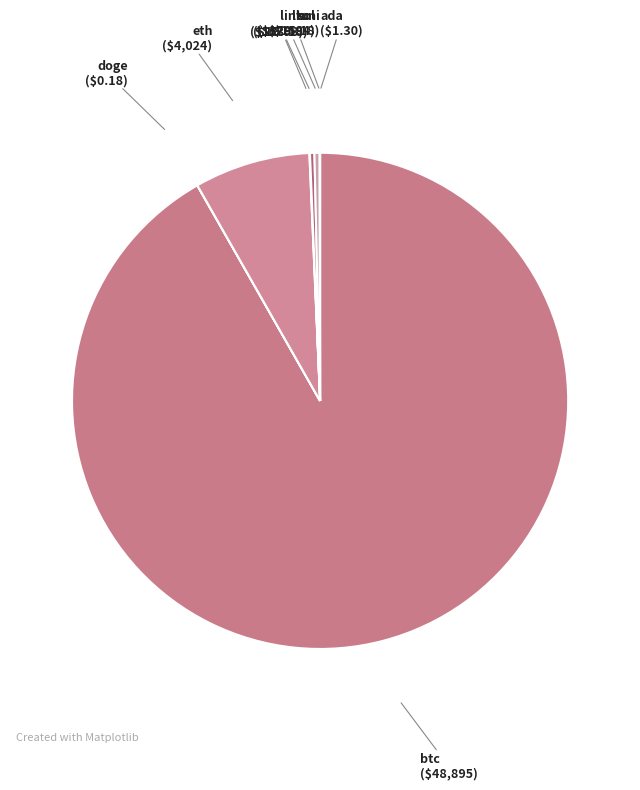

Does eth represent more than half of the total?

No